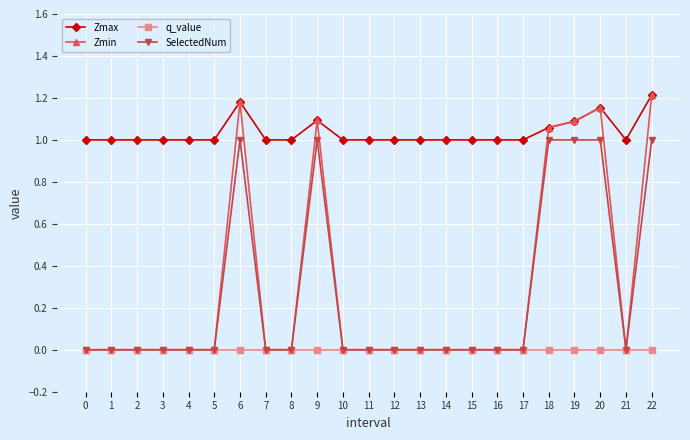

What is the lowest value of the Zmax series?

1.0